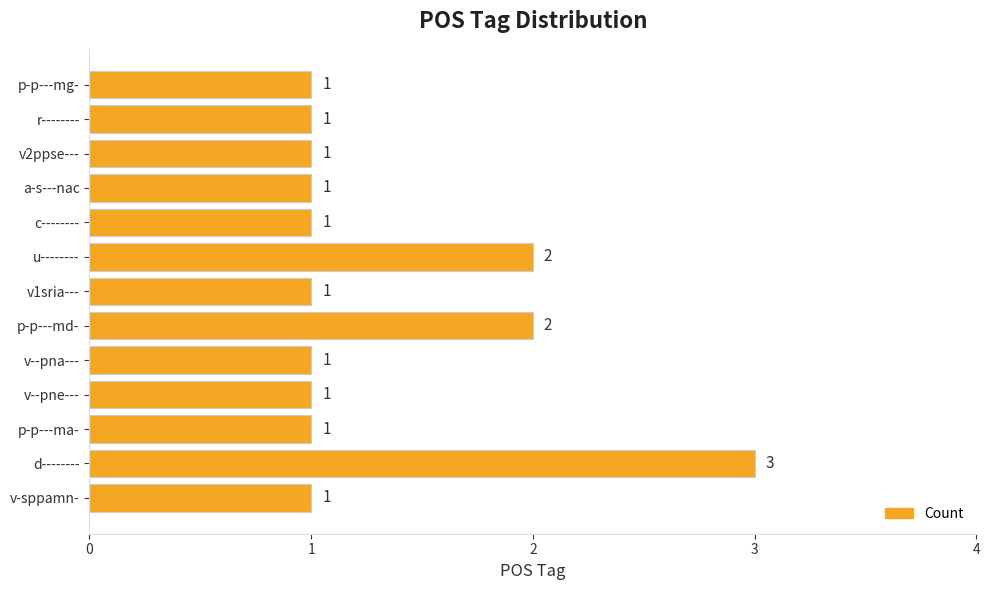

What is the difference between the second highest and minimum values?

1